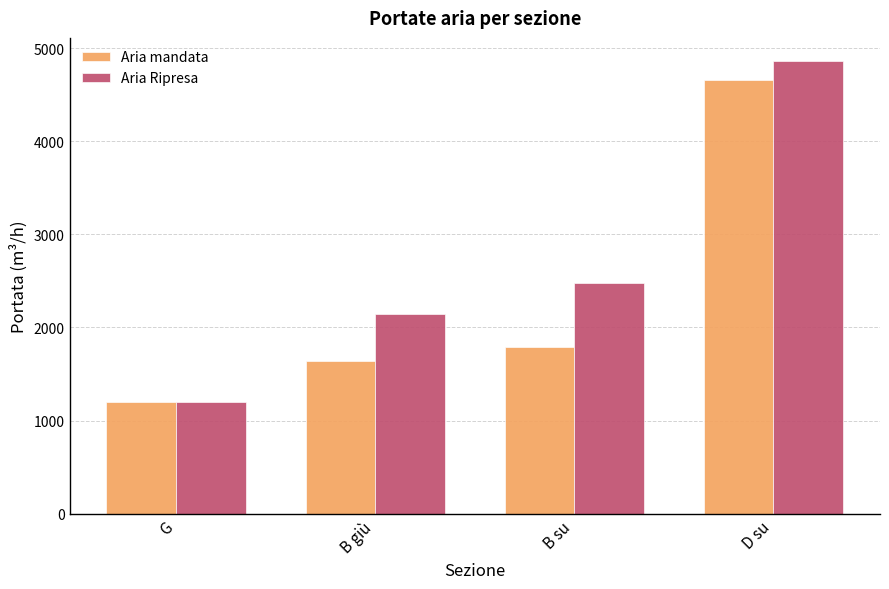

What is the label of the 4th bar from the left?

D su